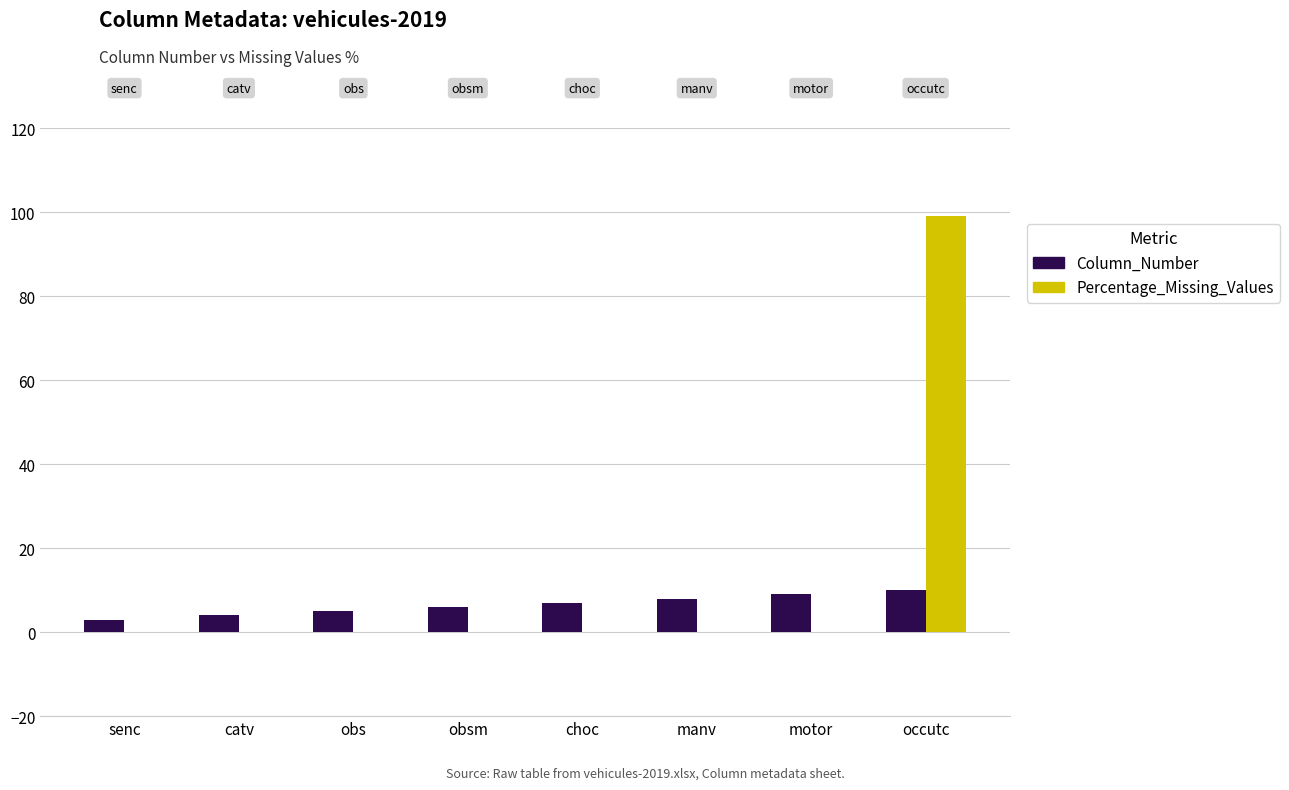

Which series has the largest range (max minus min)?

Percentage_Missing_Values